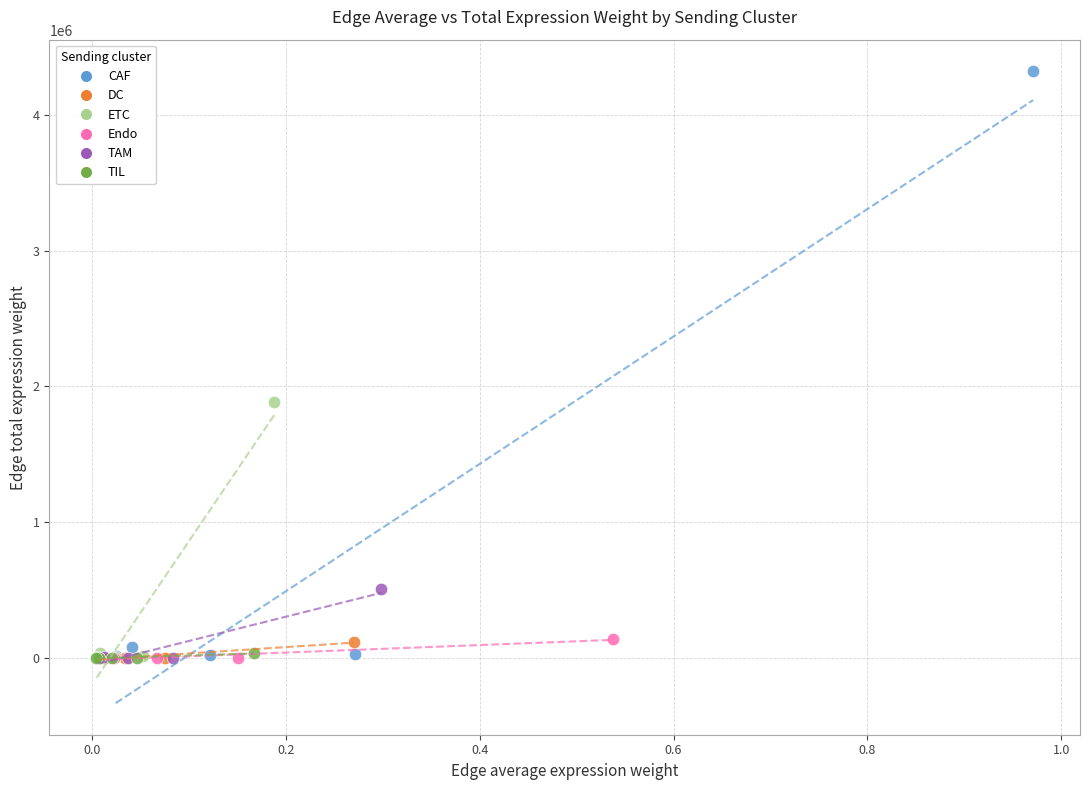

What are all the series names shown in the legend?

CAF, DC, ETC, Endo, TAM, TIL